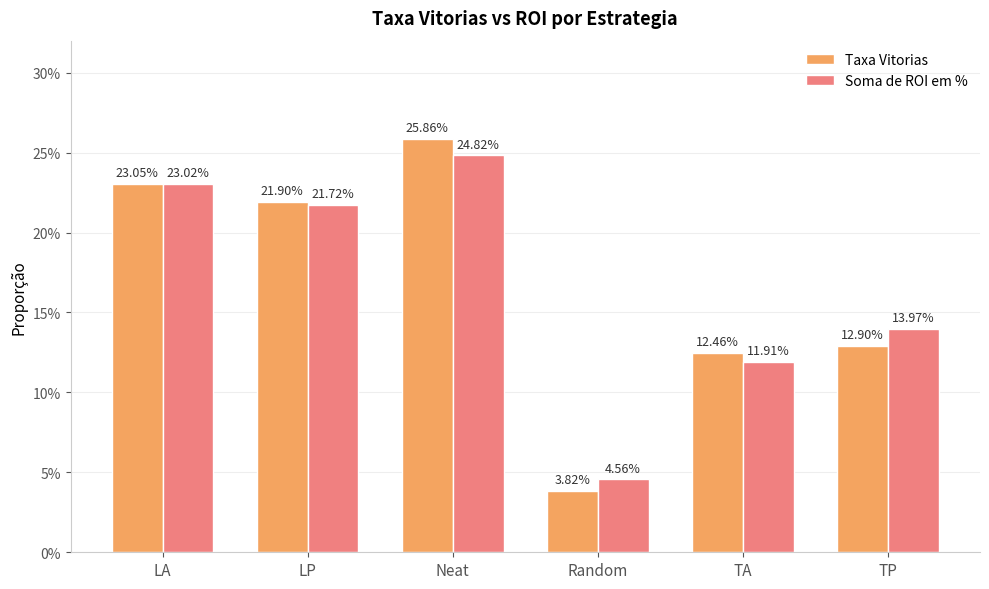

Does the chart contain any negative values?

No